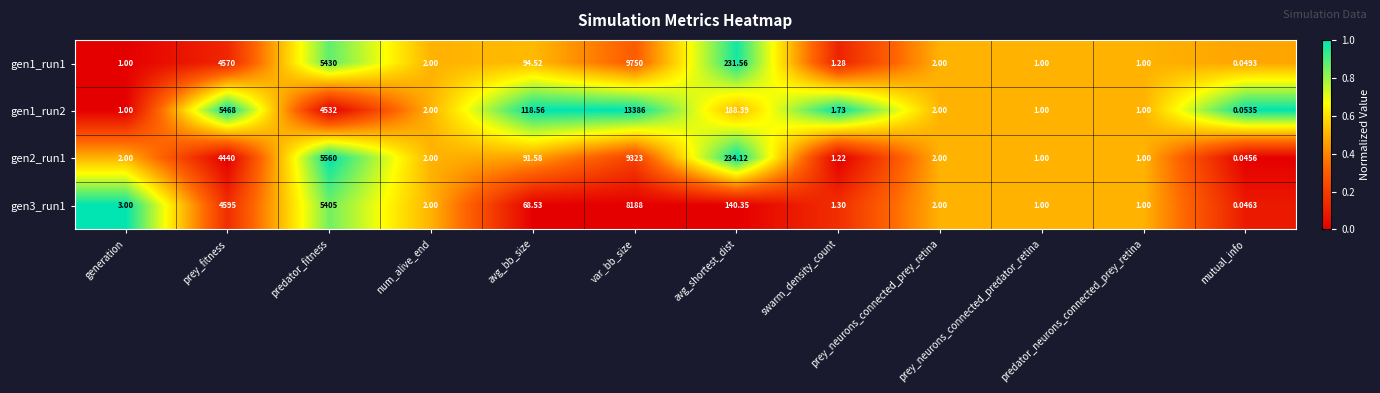

At which category does the chart reach its peak across all series?

var_bb_size